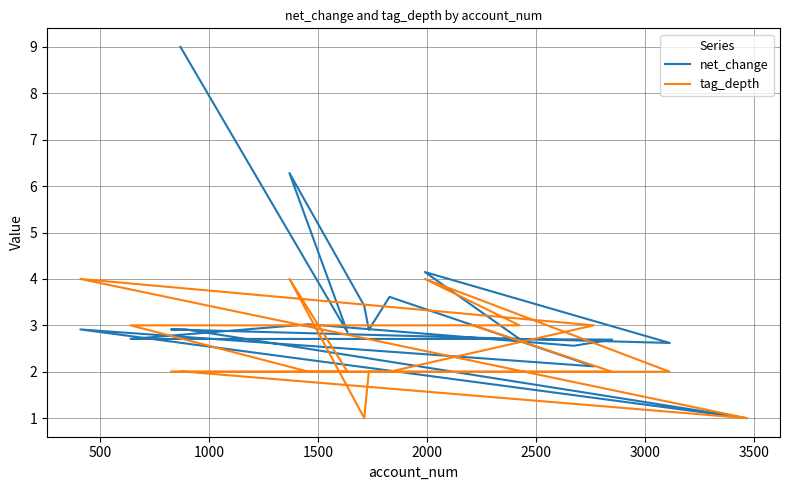

Which series has the largest total across all categories?

net_change